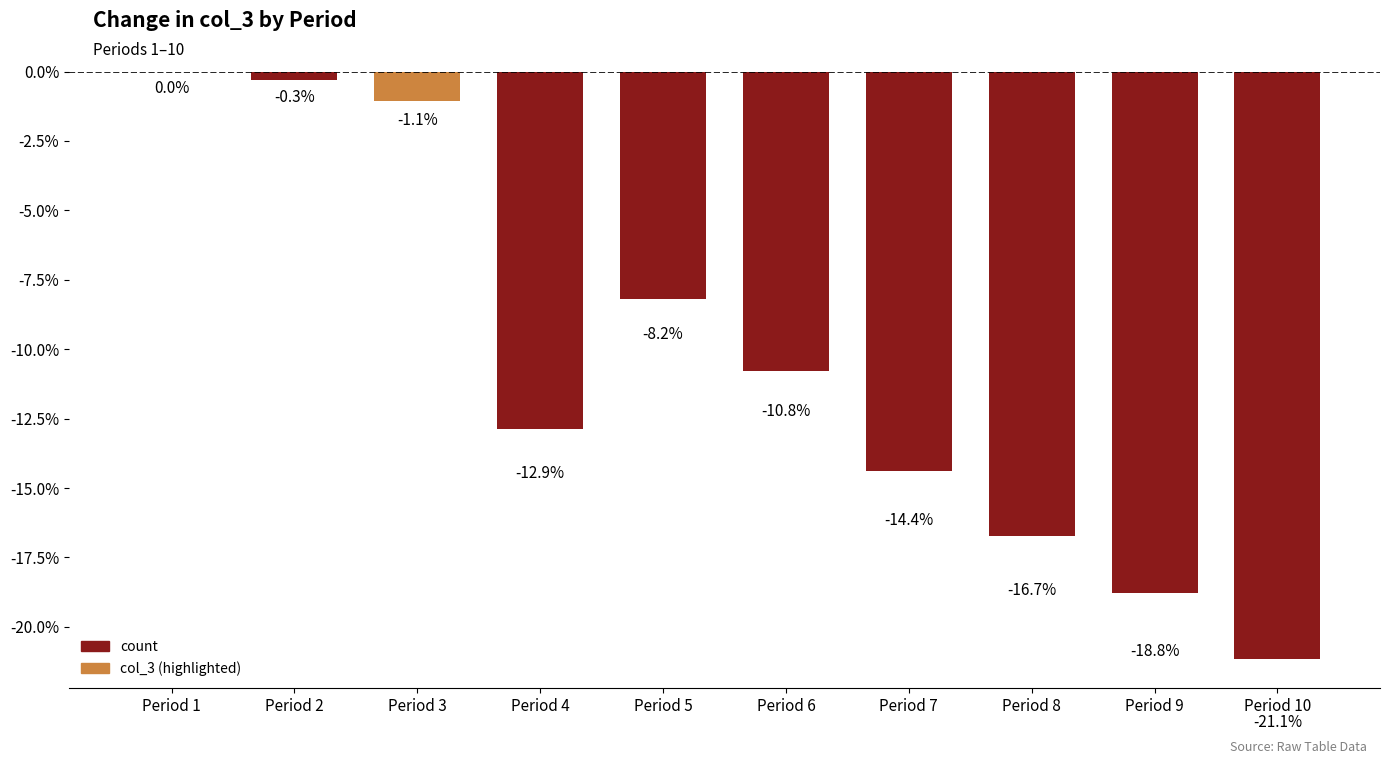

What is the approximate value at Period 8?

-16.7